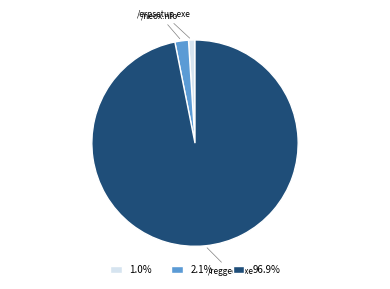

Rank the categories by value from highest to lowest.

/regged.exe, /neox.nfo, /erpsetup.exe